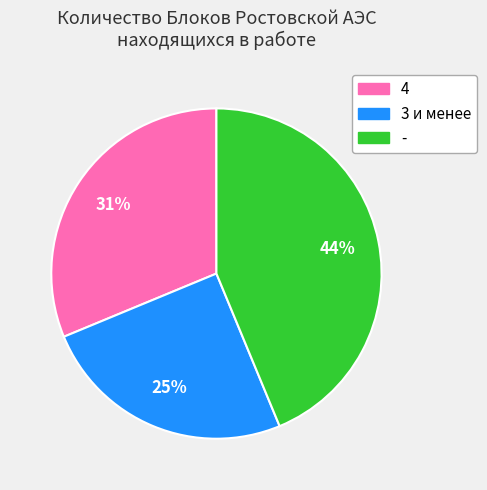

Which category has the smallest portion of the pie?

3 и менее